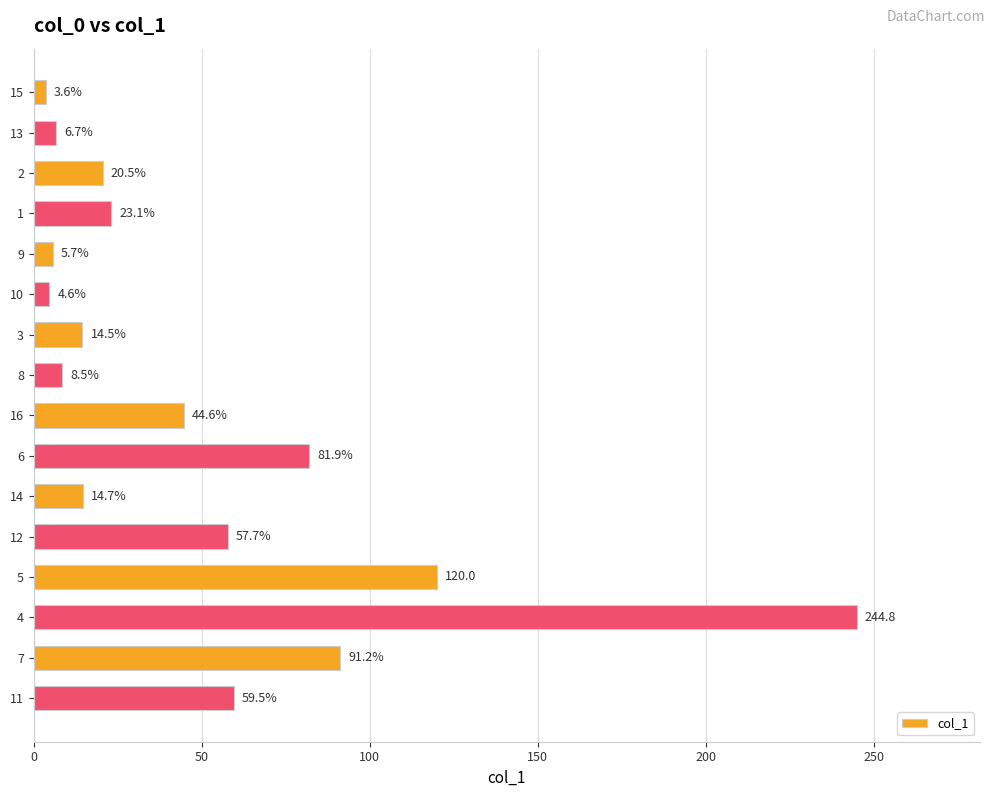

Reading top to bottom, list all the values displayed in this chart.

15=3.6	13=6.7	2=20.5	1=23.1	9=5.7	10=4.6	3=14.5	8=8.5	16=44.6	6=81.9	14=14.7	12=57.7	5=120.0	4=244.8	7=91.2	11=59.5